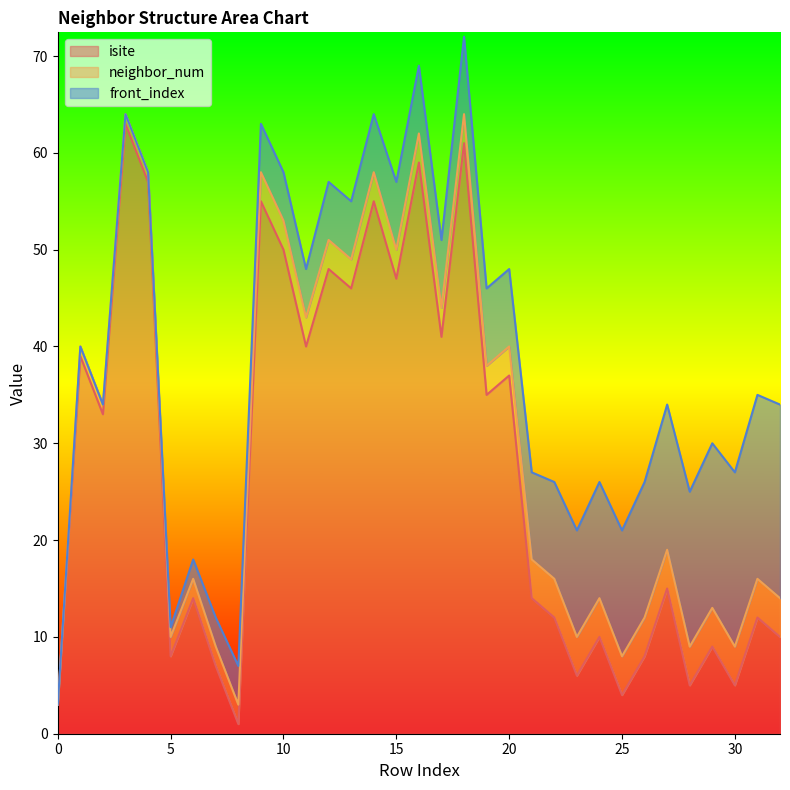

In isite, how many points are lower than both neighbors (excluding endpoints)?

12